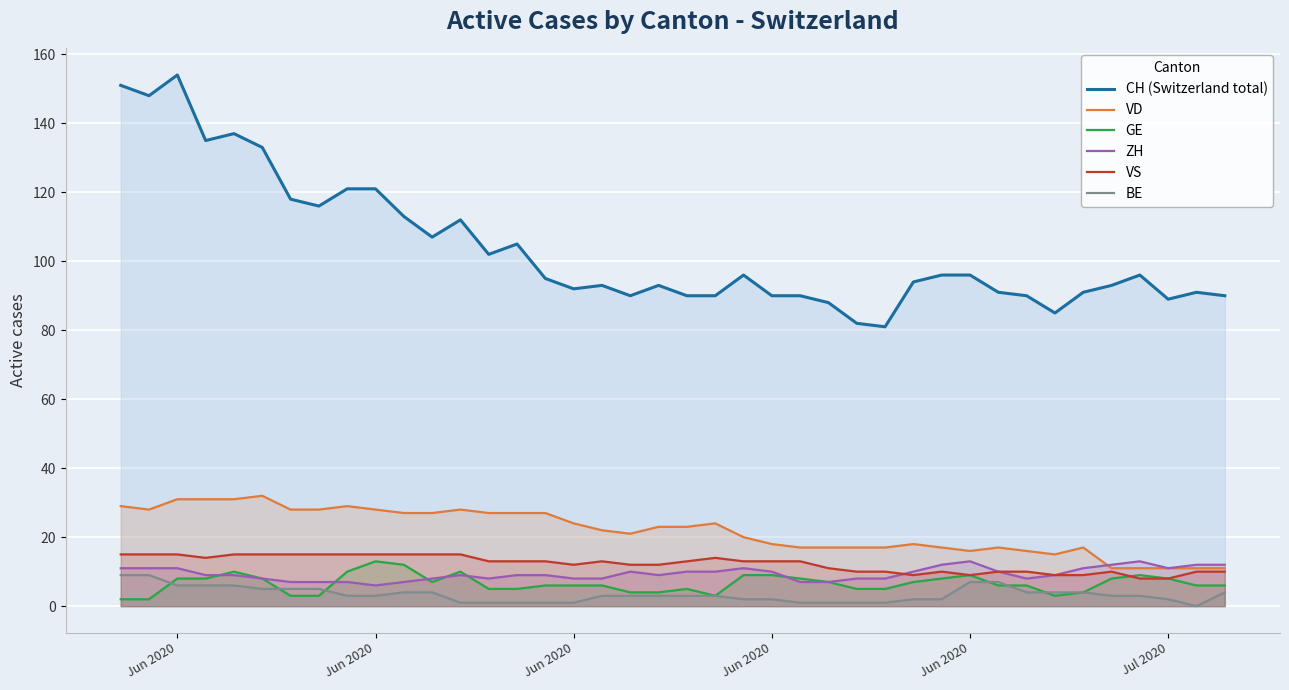

At which label does GE reach its peak?

Jun 2020